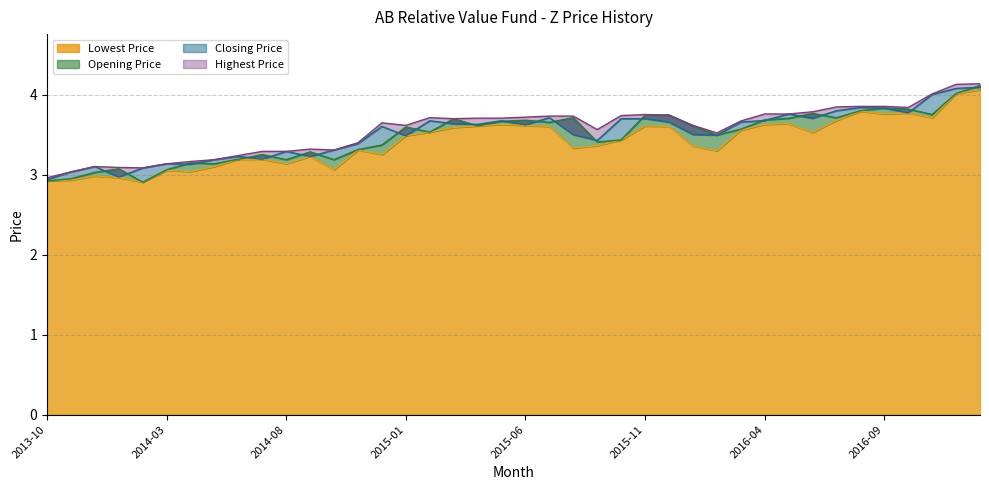

Is it true that Closing Price equals 3.7 at 2015-10?

True